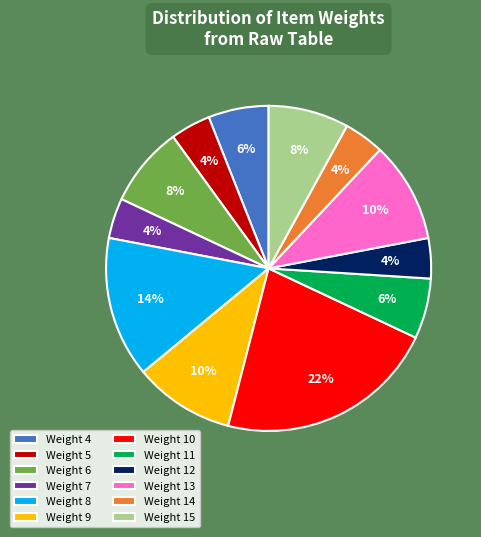

Is there a majority slice in this chart?

No